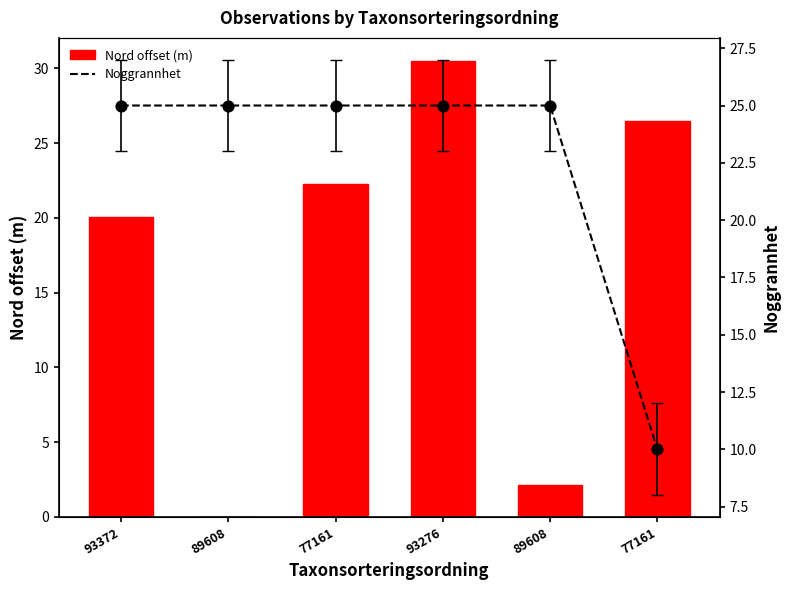

Which series has the widest spread of Y values?

Nord offset (m)